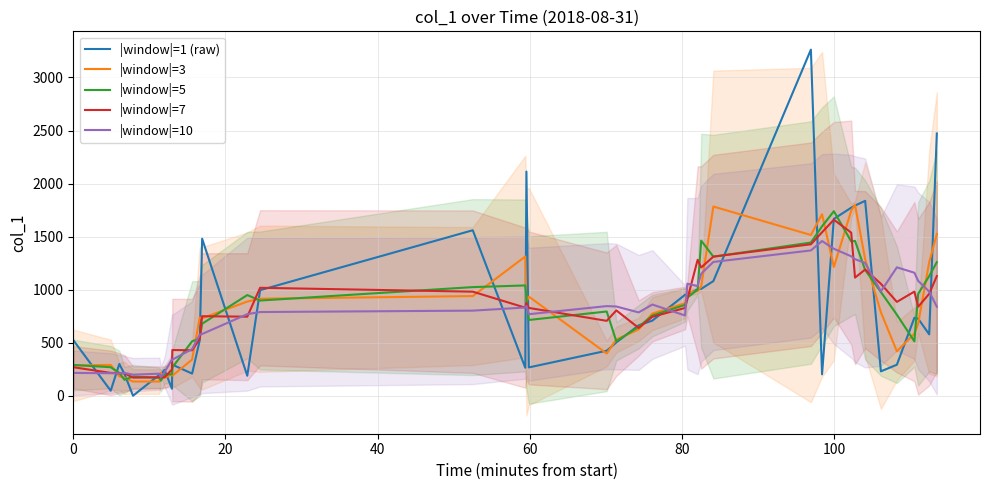

What is the lowest value of the |window|=5 series?

142.0